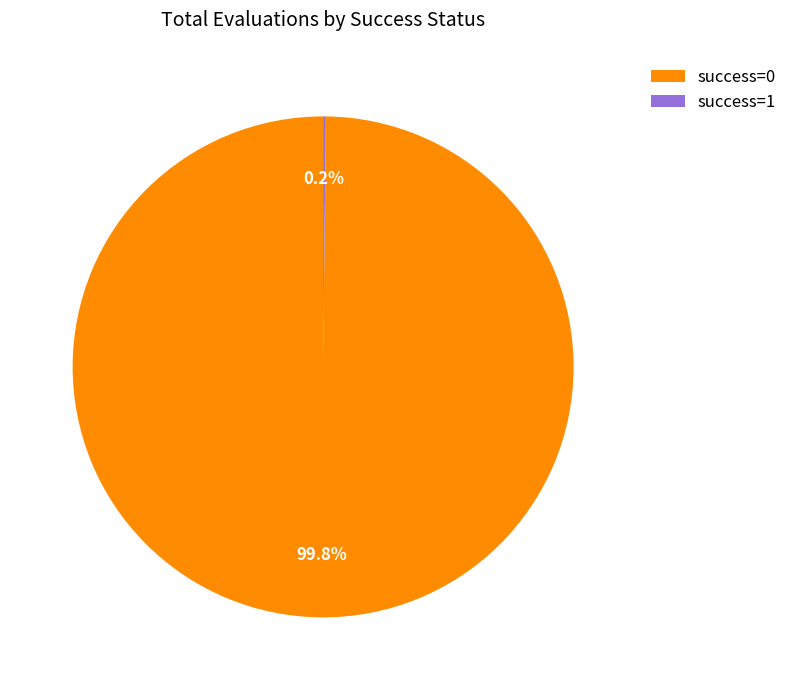

Which slice represents more than half of the pie?

success=0